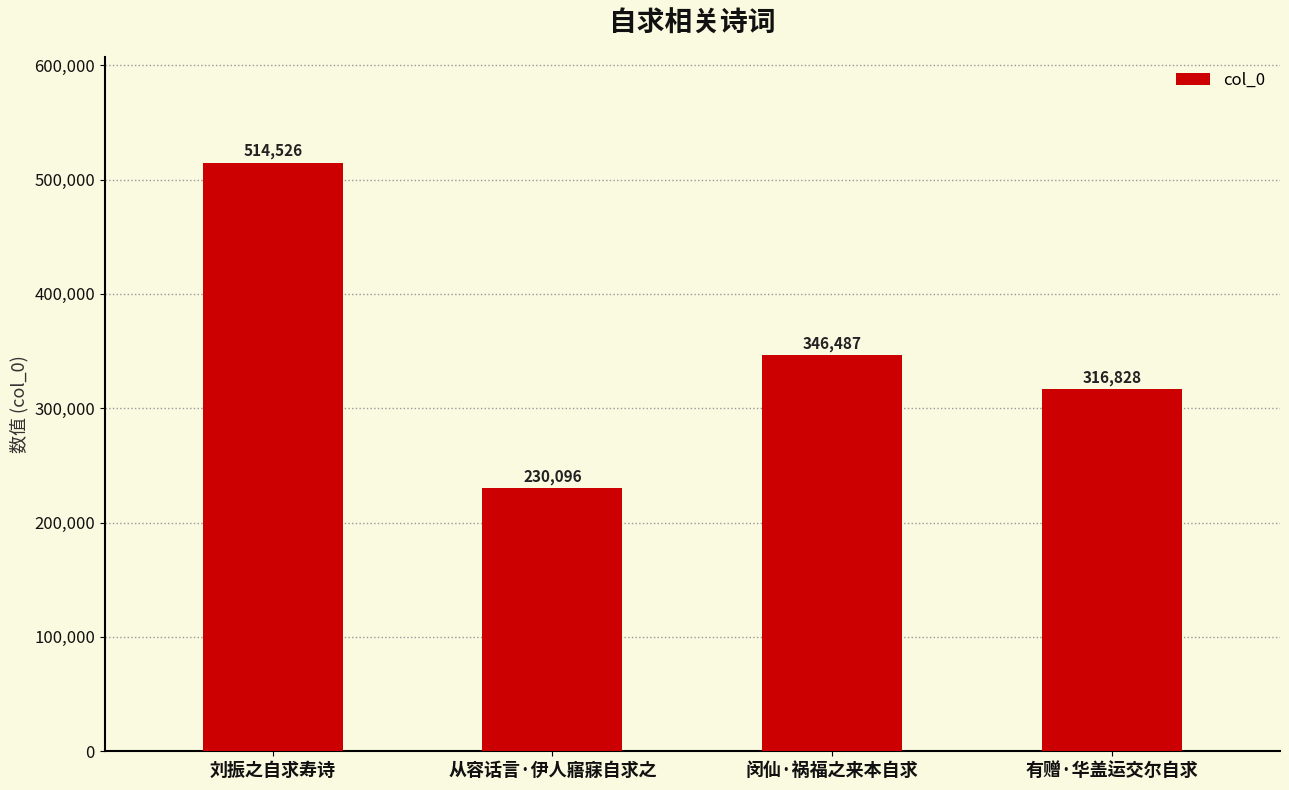

The value at 有赠·华盖运交尔自求 is 197896. True or false?

False